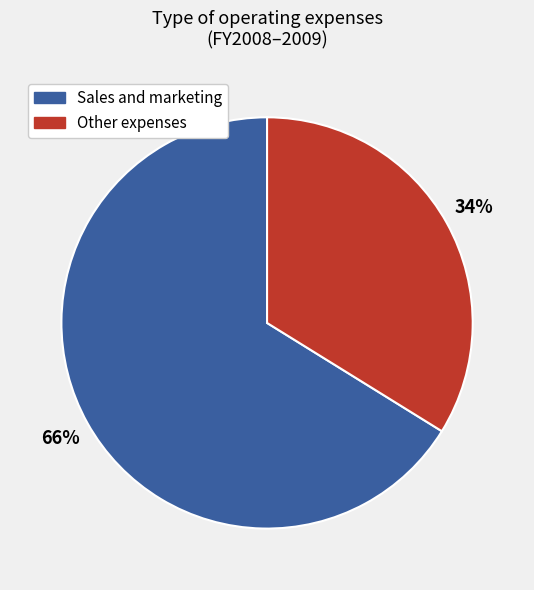

To the nearest percent, what is the average slice percentage?

50%